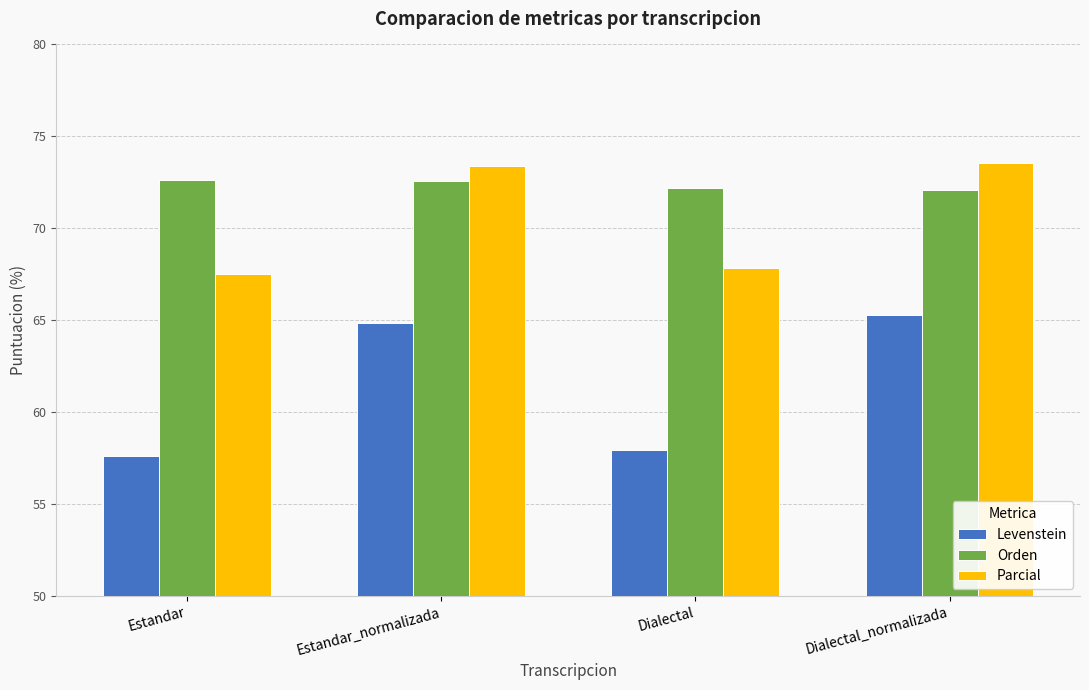

What is the label of the 2nd bar from the left?

Estandar_normalizada